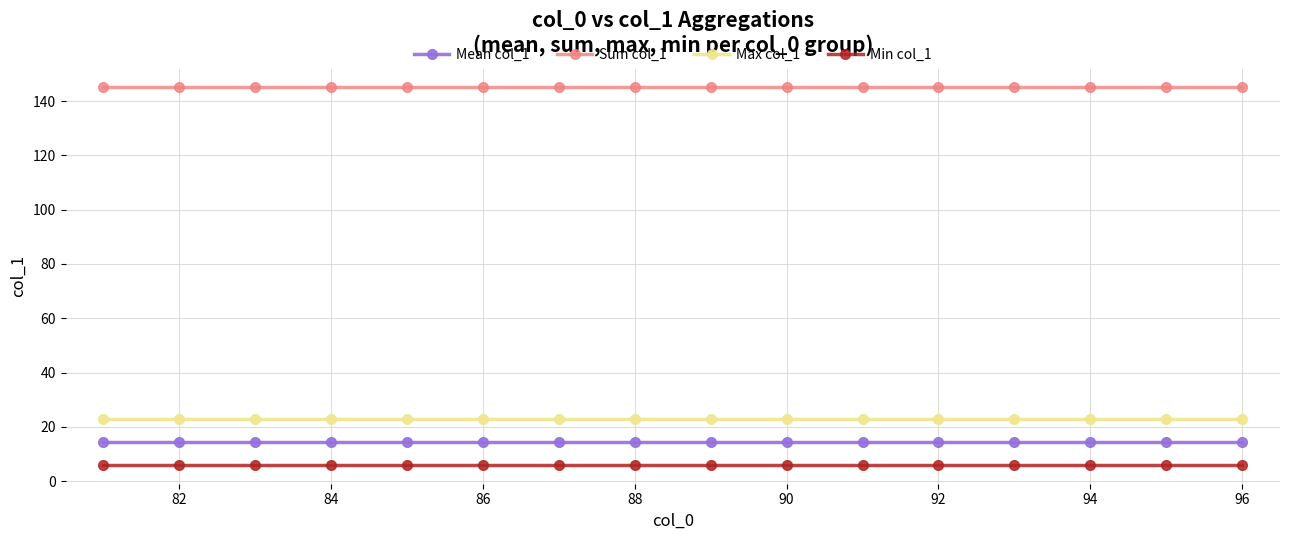

How many categories are shown in the chart?

16